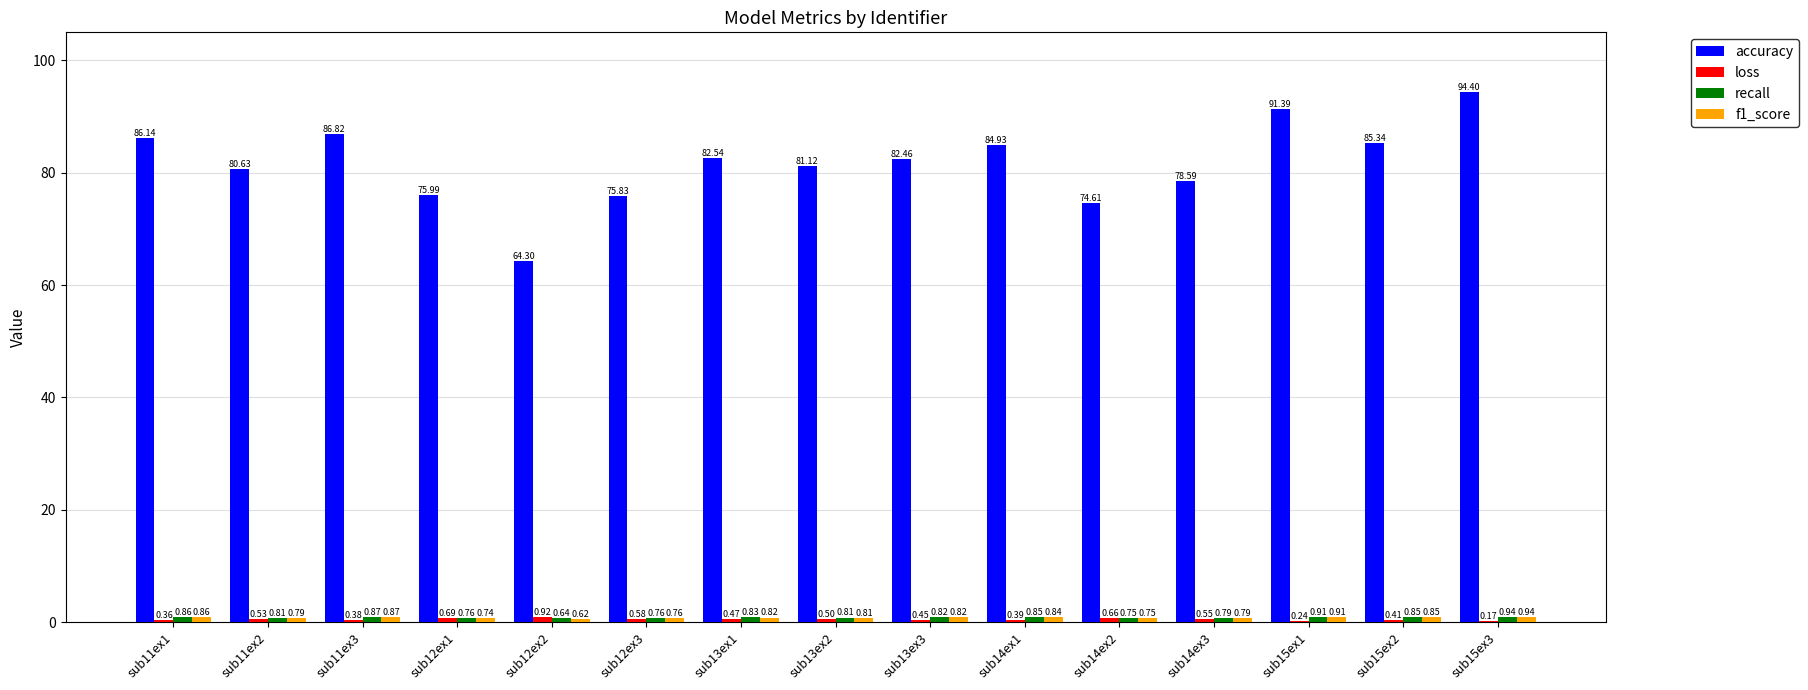

How many values in the accuracy series exceed 82?

8